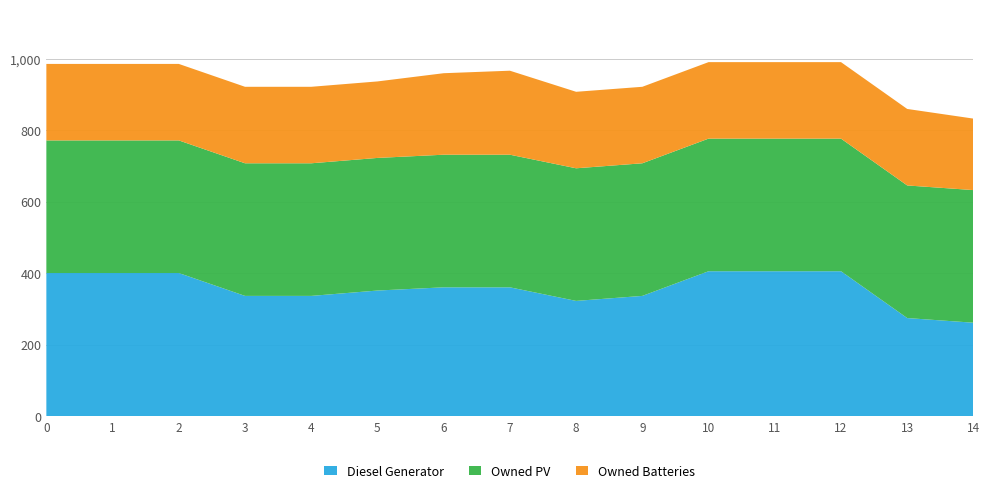

Reading right to left, list all the values displayed in this chart.

Diesel Generator: 14=261	13=274	12=405	11=405	10=405	9=336	8=322	7=360	6=360	5=351	4=336	3=336	2=400	1=400	0=400
Owned PV: 14=371	13=371	12=371	11=371	10=371	9=371	8=371	7=371	6=371	5=371	4=371	3=371	2=371	1=371	0=371
Owned Batteries: 14=200	13=214	12=214	11=214	10=214	9=214	8=214	7=235	6=228	5=214	4=214	3=214	2=214	1=214	0=214